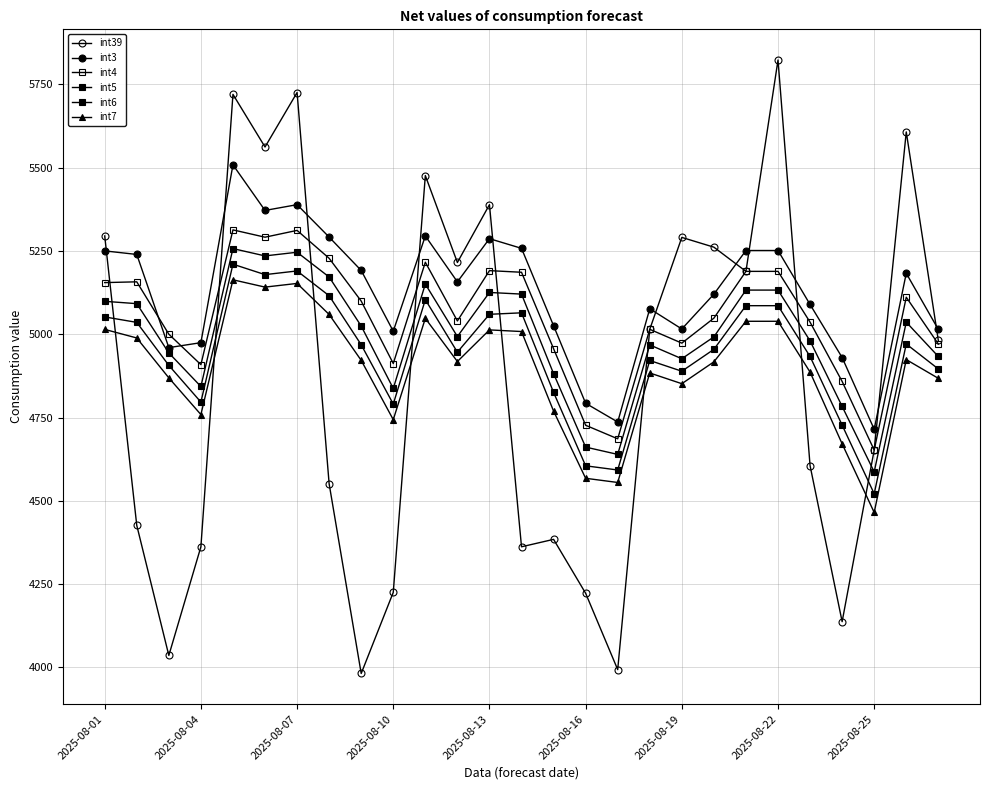

At which label does int3 first exceed 5157?

2025-08-01